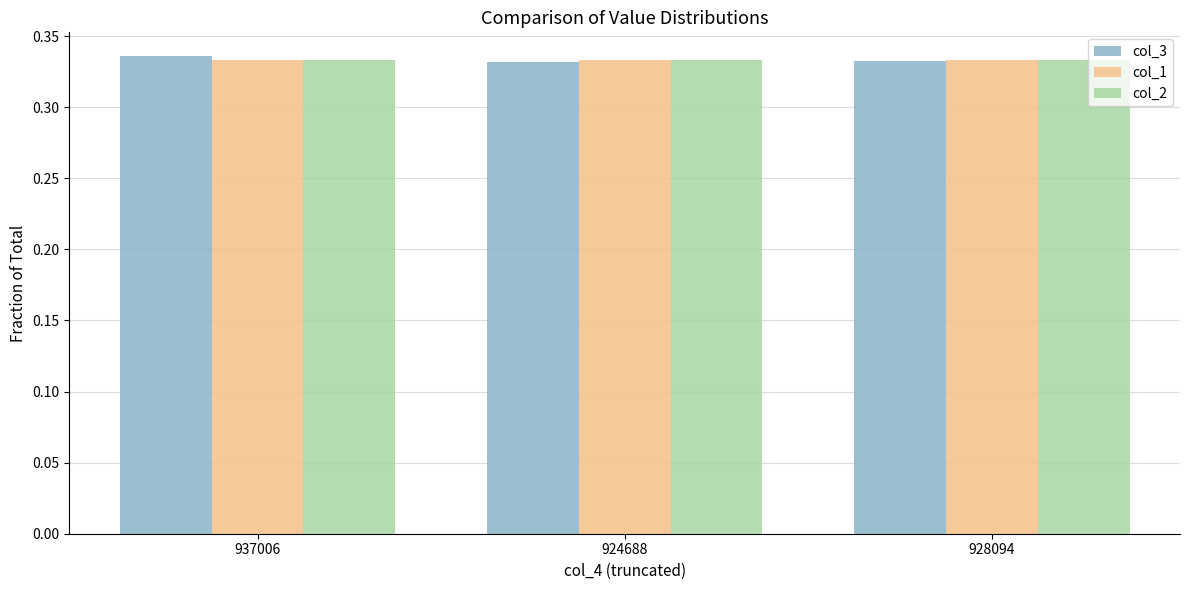

How many col_3 values are between 0 and 1?

3